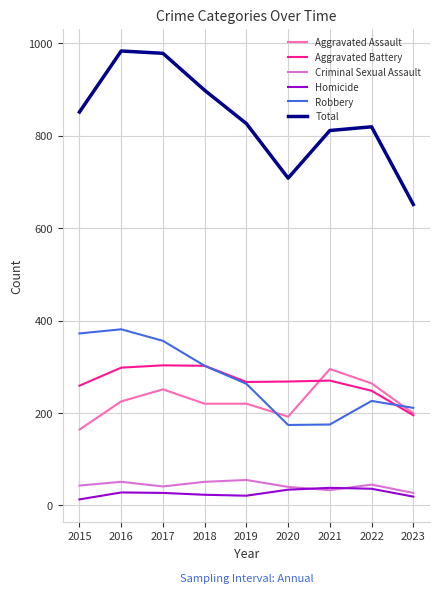

Is this an area chart (filled region under the line)?

No